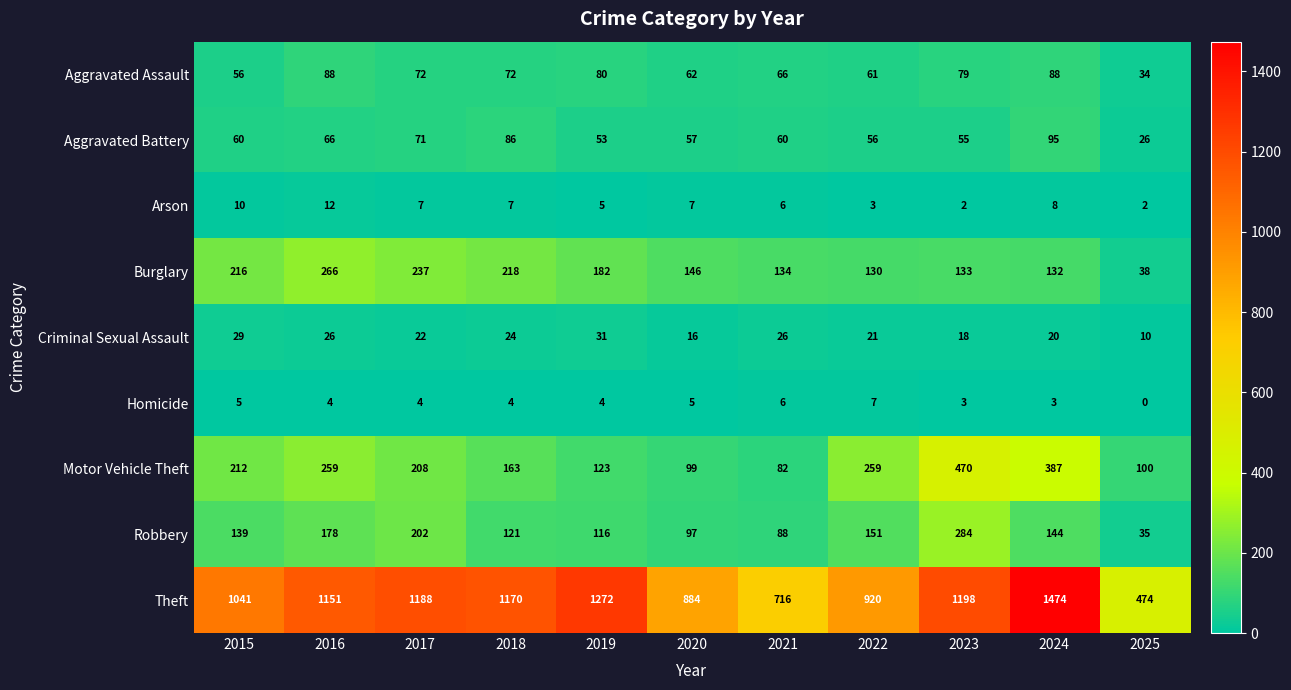

At which category does the chart reach its peak across all series?

2024